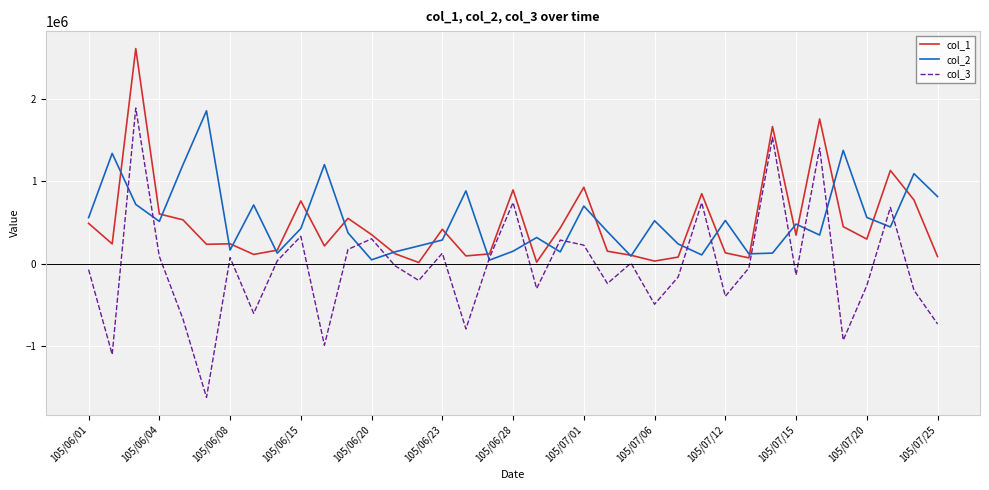

What is the minimum value for col_2?

46000